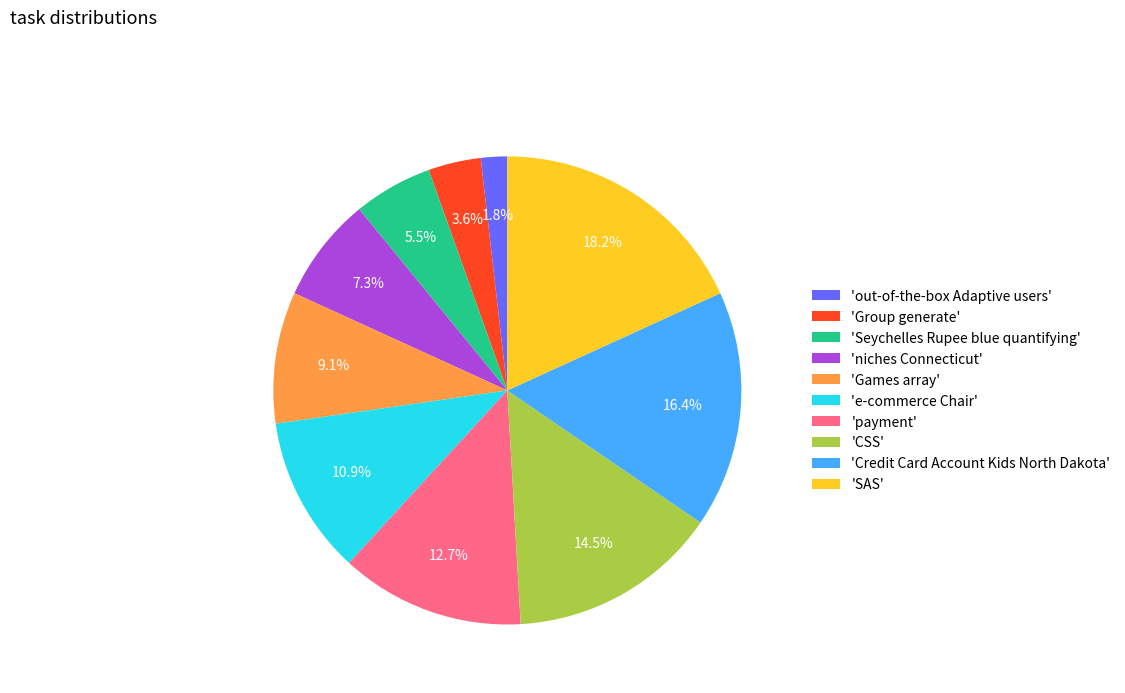

Is there a majority slice in this chart?

No